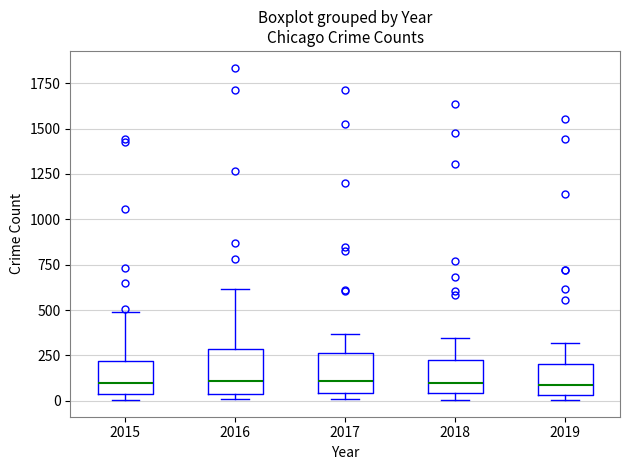

Reading left to right, transcribe this box plot: for each box, give where its median line is, the range the box spans, and where its two whiskers end, as read against the y-axis. The values are not printed on the chart, so give them approximately, as read against the axis.

2015: median 100, box 50 to 200, whiskers 0 to 500
2016: median 100, box 50 to 300, whiskers 0 to 600
2017: median 100, box 50 to 250, whiskers 0 to 350
2018: median 100, box 50 to 250, whiskers 0 to 350
2019: median 100, box 50 to 200, whiskers 0 to 300